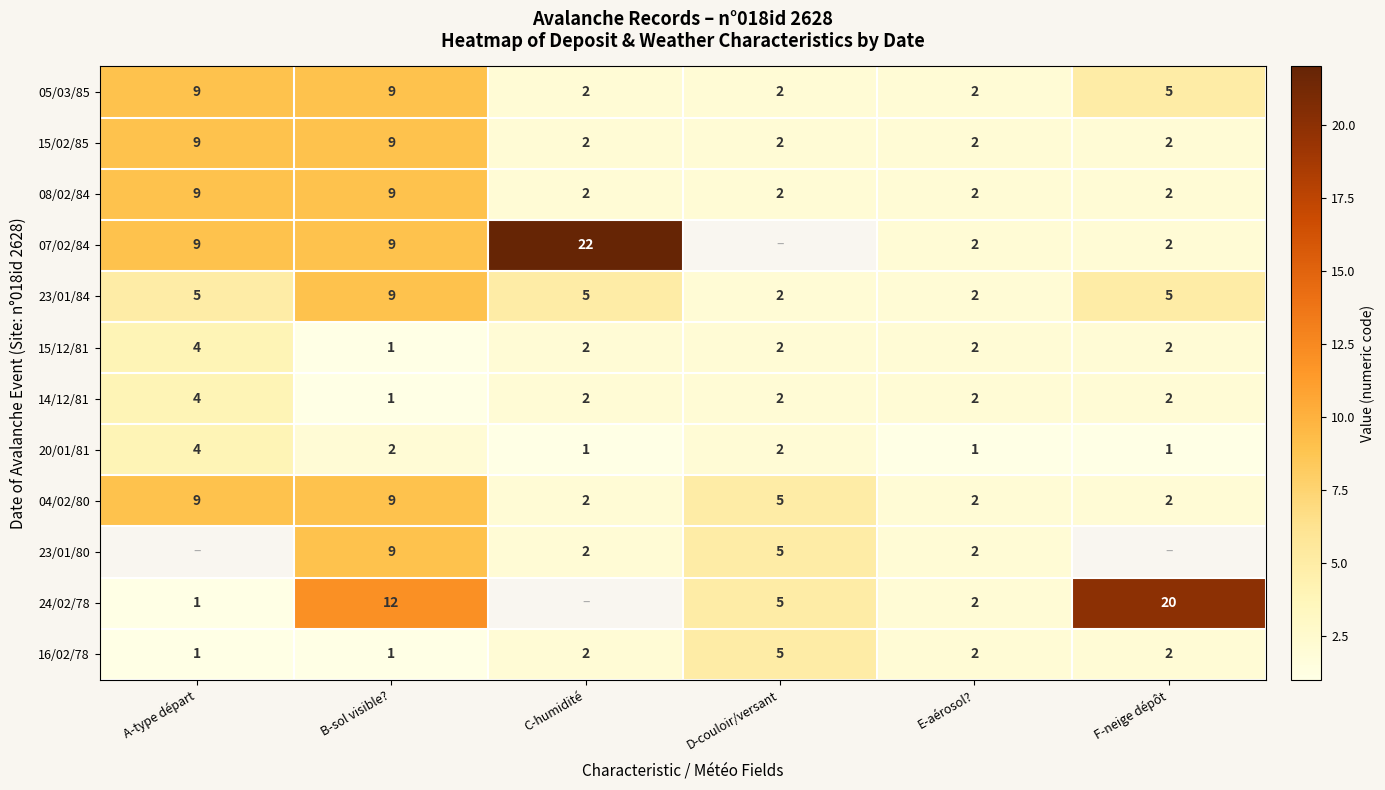

Is the value of 15/12/81 at C-humidité greater than the value of 05/03/85 at A-type départ?

No